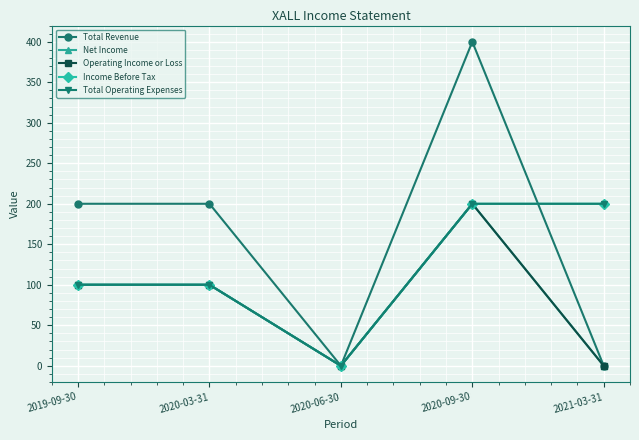

Reading left to right, what are all the values shown in this chart?

Total Revenue: 2019-09-30=200	2020-03-31=200	2020-06-30=0	2020-09-30=400	2021-03-31=0
Net Income: 2019-09-30=100	2020-03-31=100	2020-06-30=0	2020-09-30=200	2021-03-31=0
Operating Income or Loss: 2019-09-30=100	2020-03-31=100	2020-06-30=0	2020-09-30=200	2021-03-31=0
Income Before Tax: 2019-09-30=100	2020-03-31=100	2020-06-30=0	2020-09-30=200	2021-03-31=200
Total Operating Expenses: 2019-09-30=100	2020-03-31=100	2020-06-30=0	2020-09-30=200	2021-03-31=200